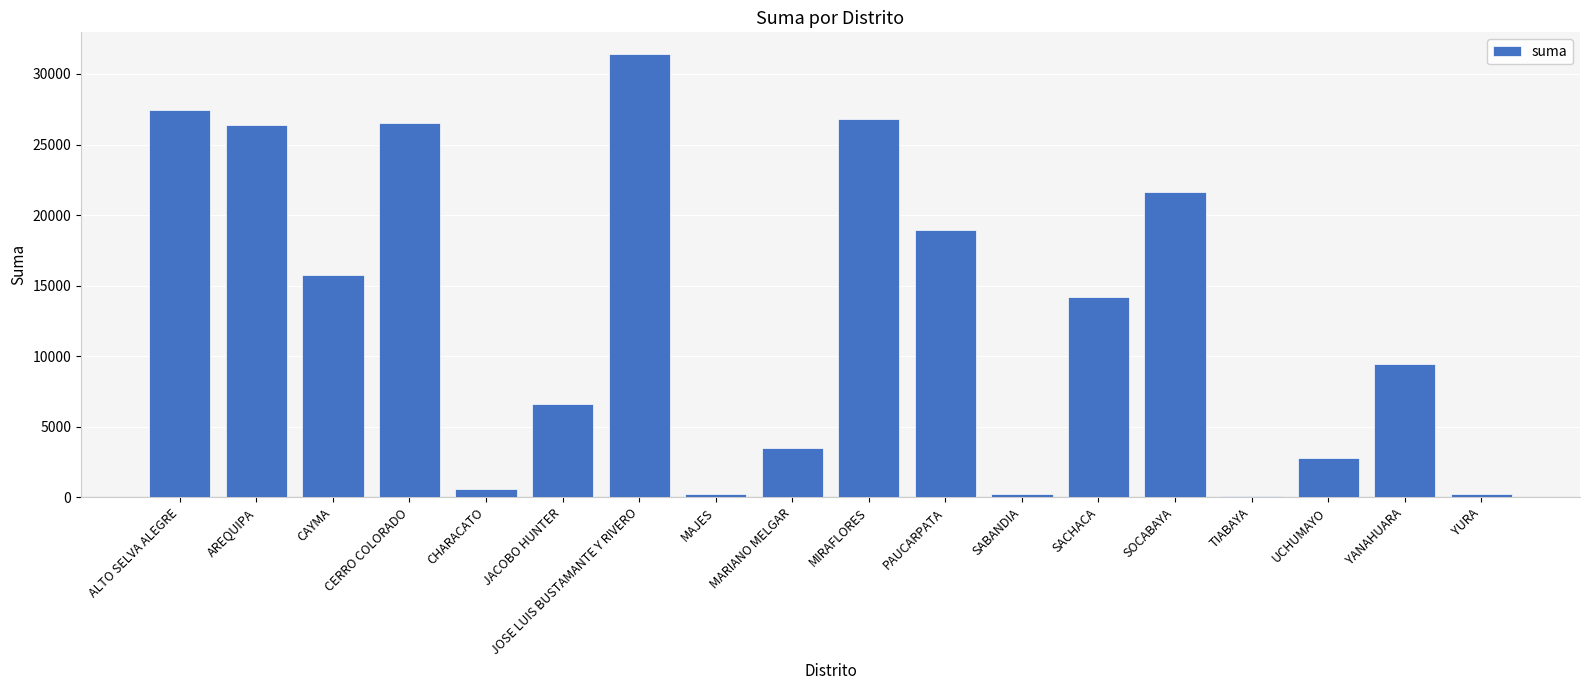

What is the difference between the values at SABANDIA and MAJES?

23.4